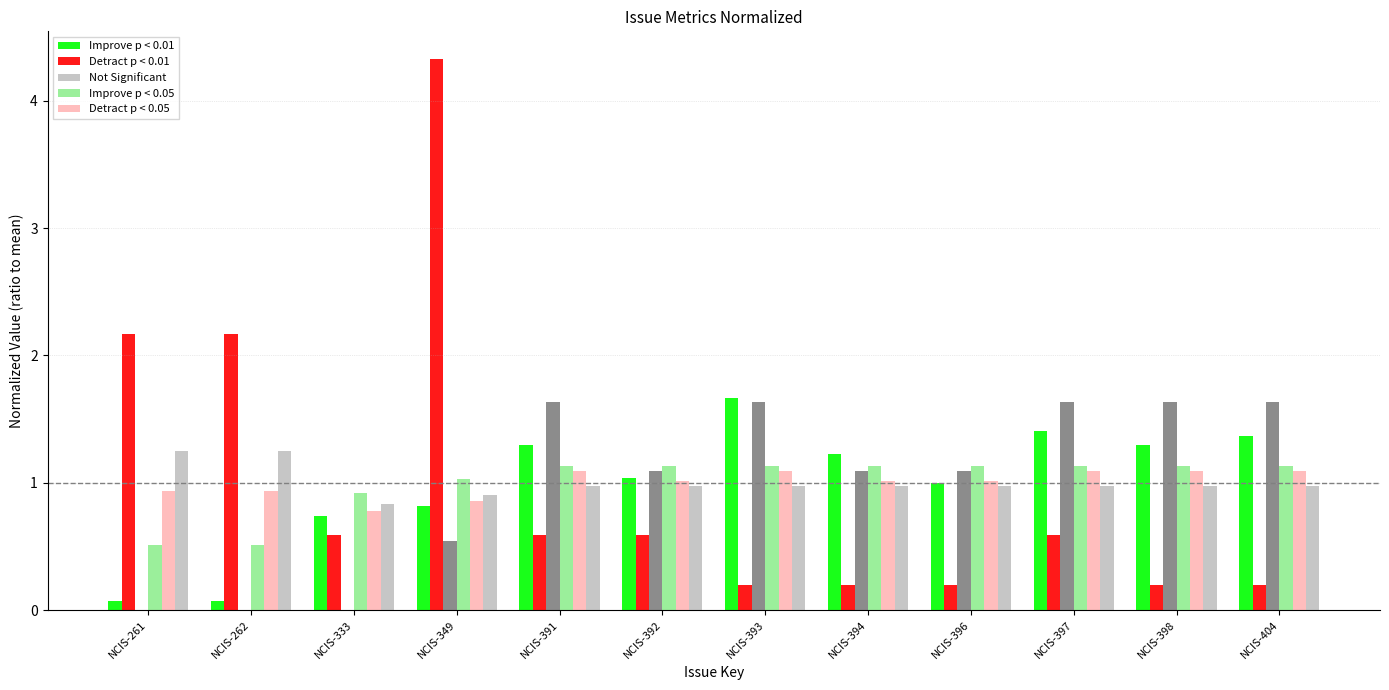

Does the chart contain stacked bars?

No